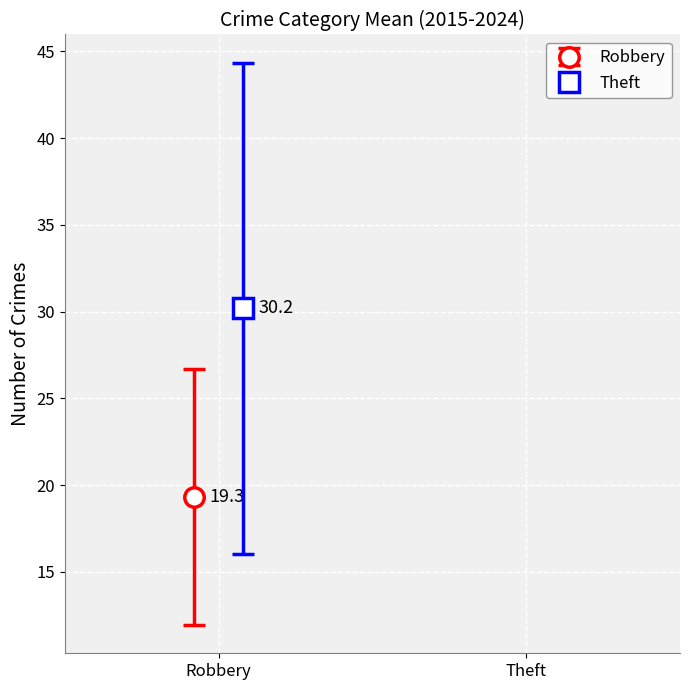

True or false: Robbery has a value of 22 at 2016.

False